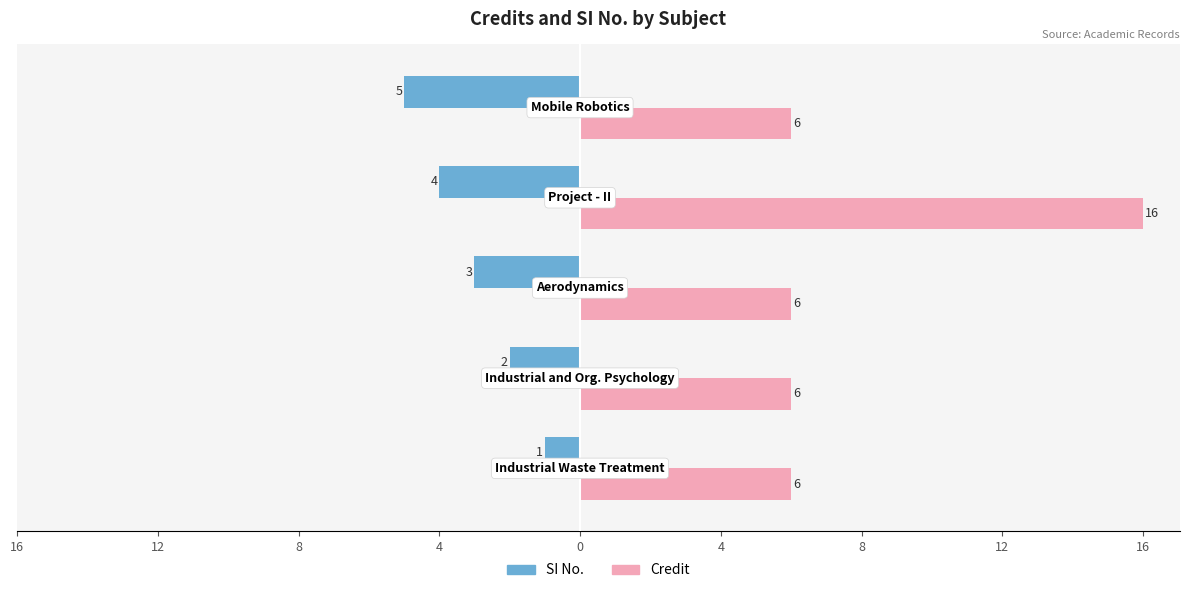

What are all the series names shown in the legend?

SI No., Credit